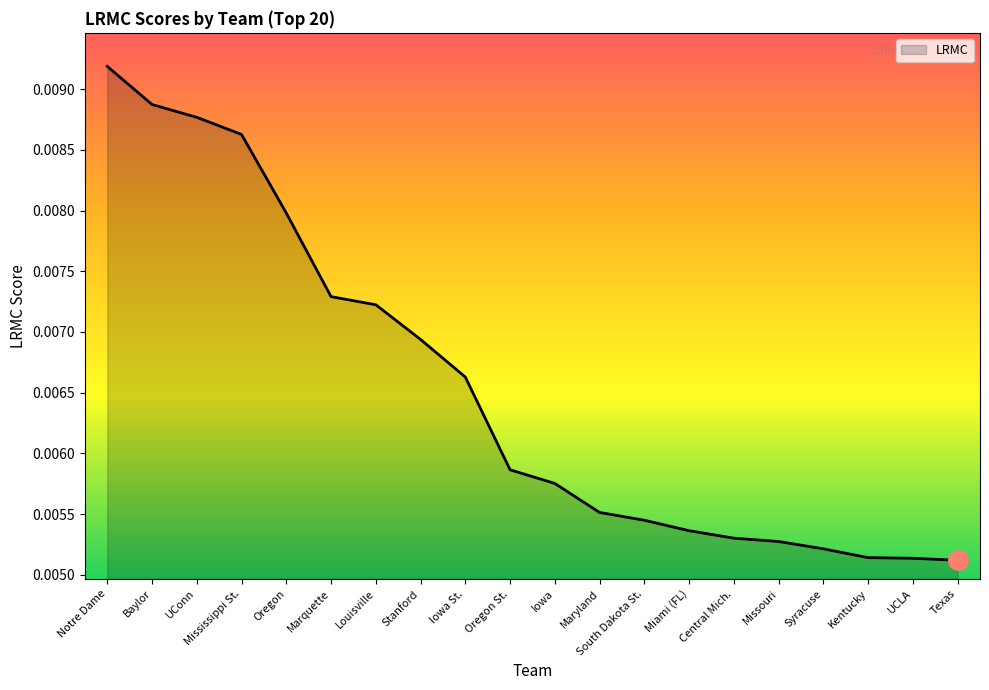

Does the chart have visible grid lines?

No